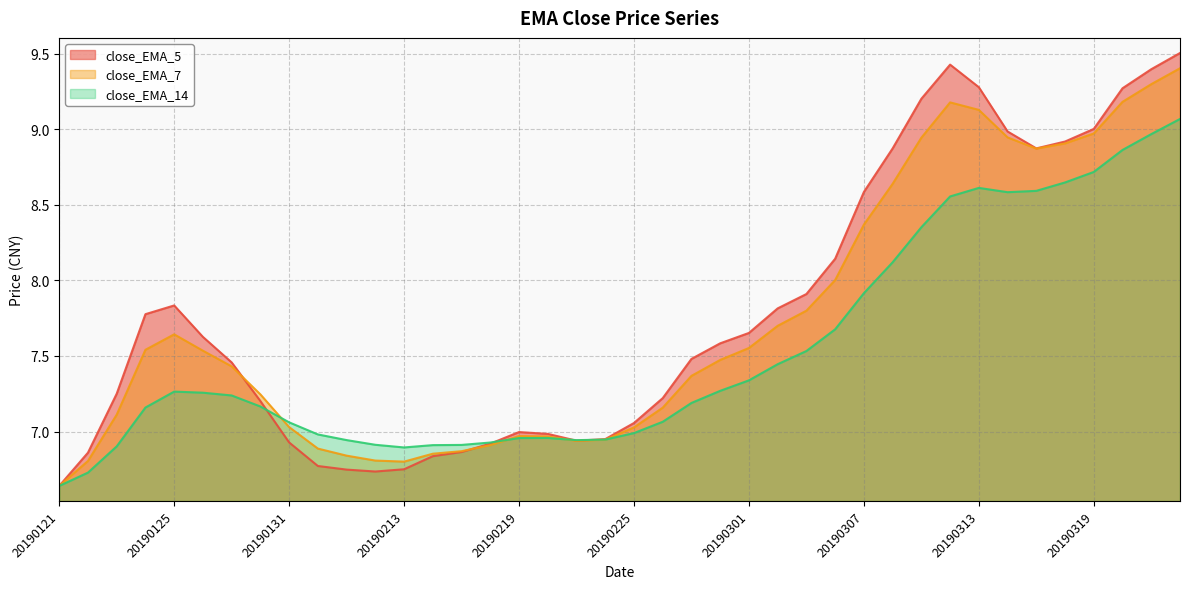

At which label is close_EMA_5 closest to 8?

20190305